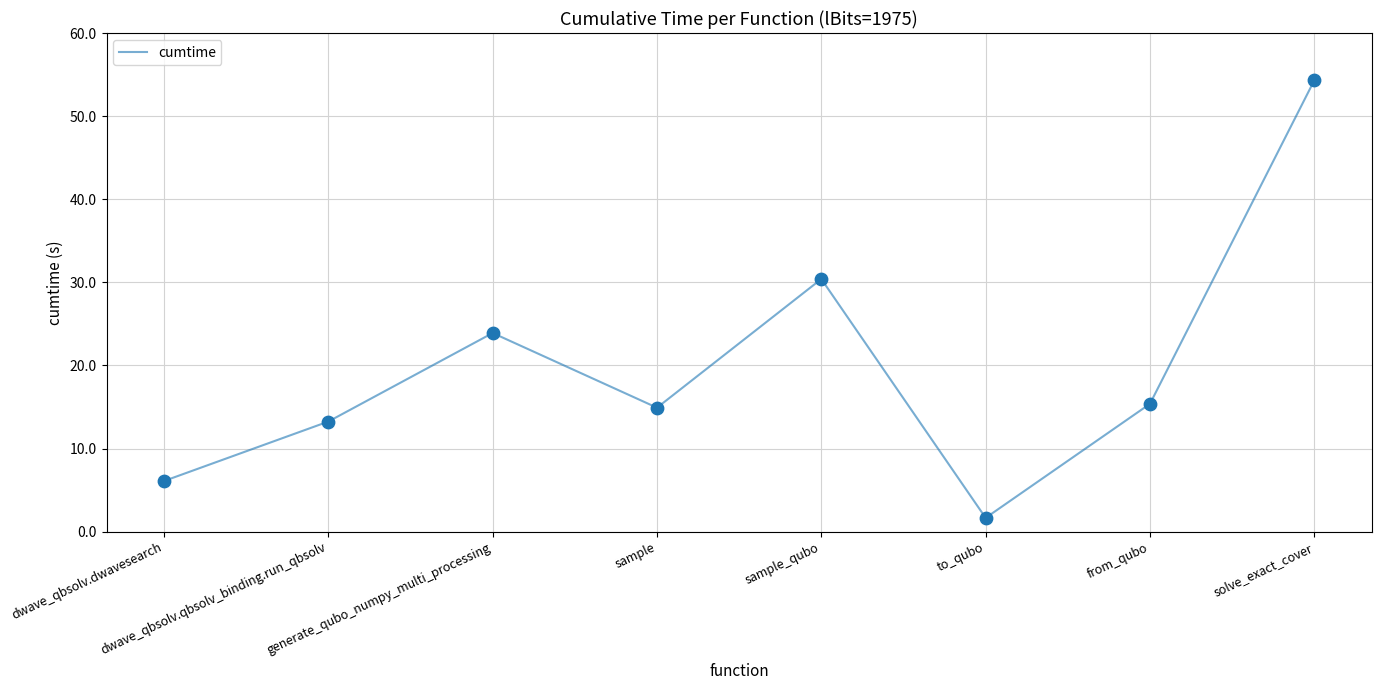

Which has a higher value, solve_exact_cover or dwave_qbsolv.qbsolv_binding.run_qbsolv?

solve_exact_cover